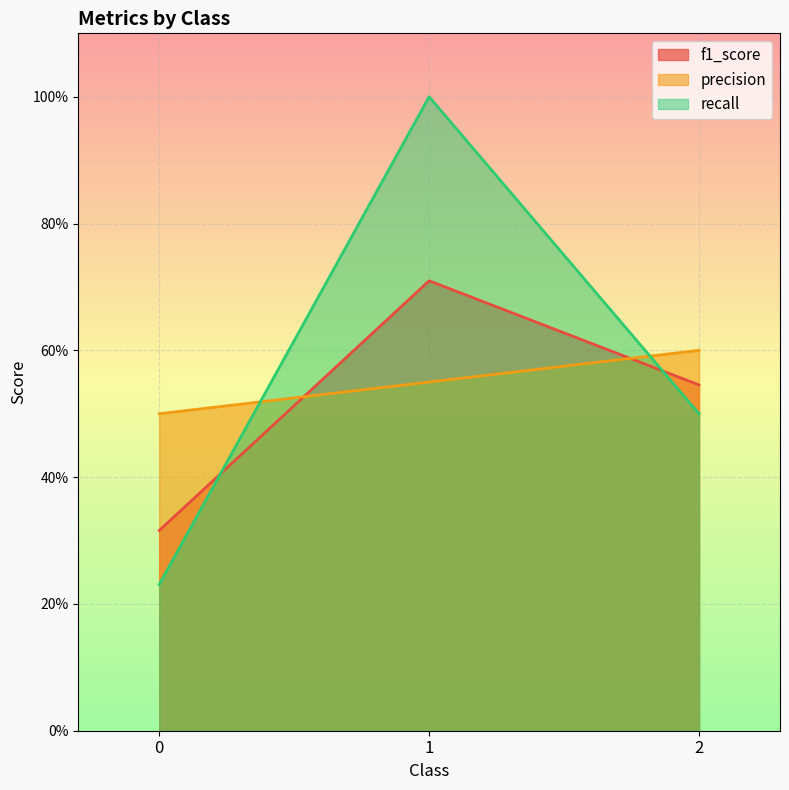

Count the precision values in the range 0 to 1.

3